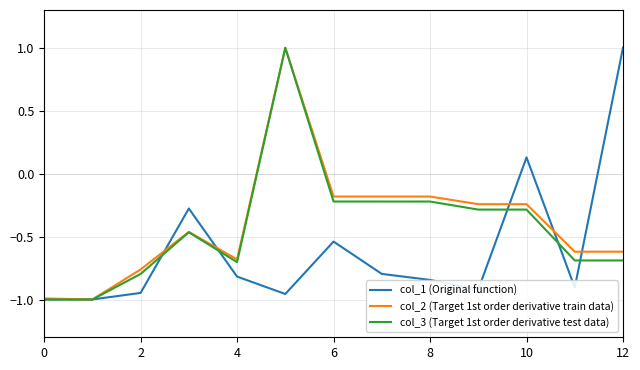

What is the highest value of the col_1 (Original function) series?

1.0